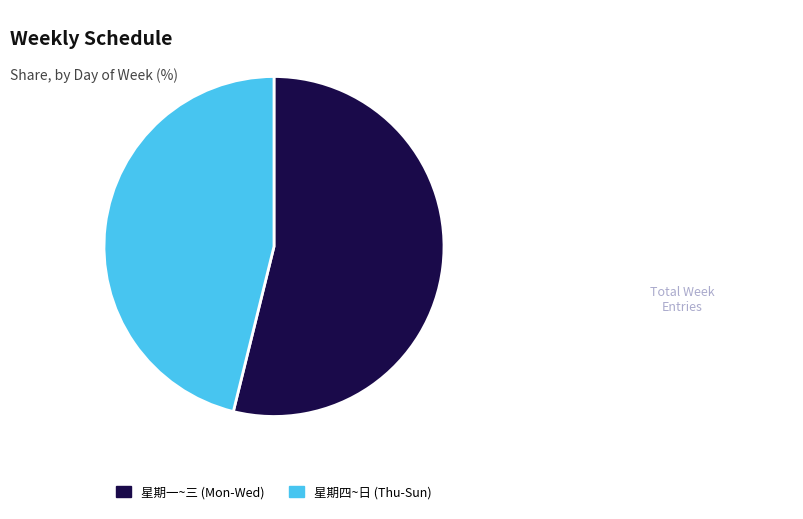

Which slice is the smallest?

星期四~日 (Thu-Sun)